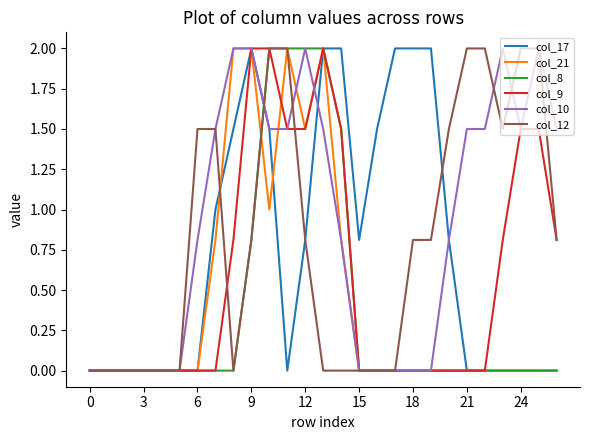

What is the greatest value displayed?

2.0